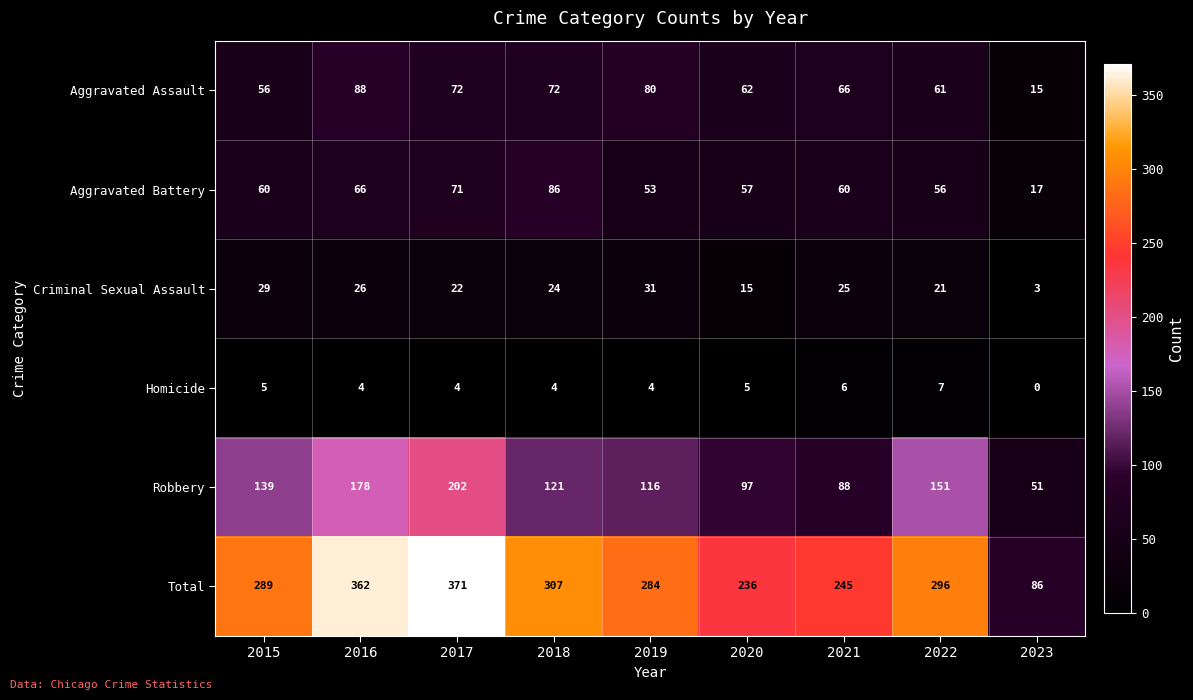

Which series has the widest spread of values?

Total